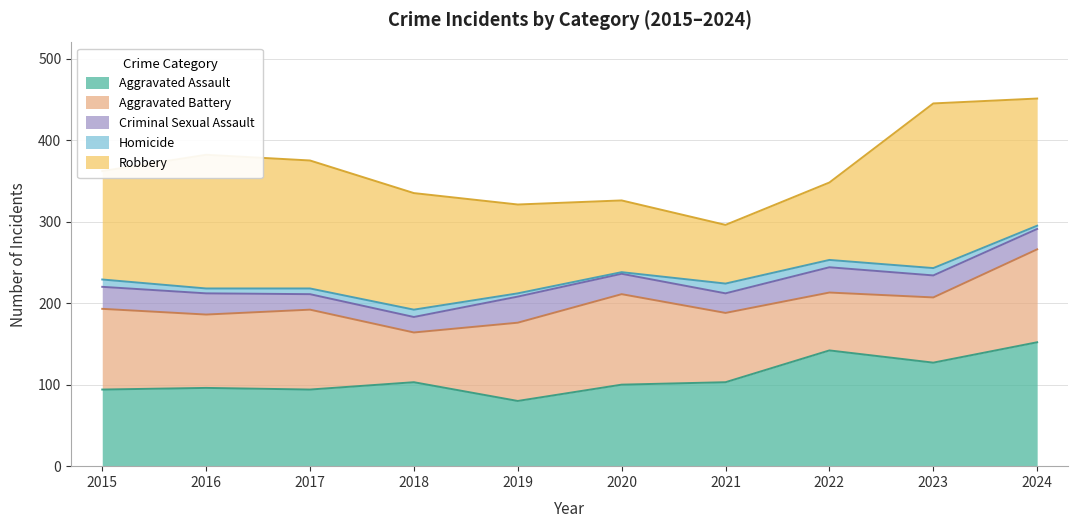

Which series has the largest total across all categories?

Robbery